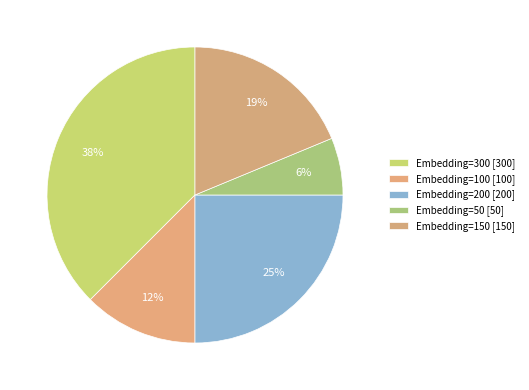

Does Embedding=50 account for over 50% of the chart?

No